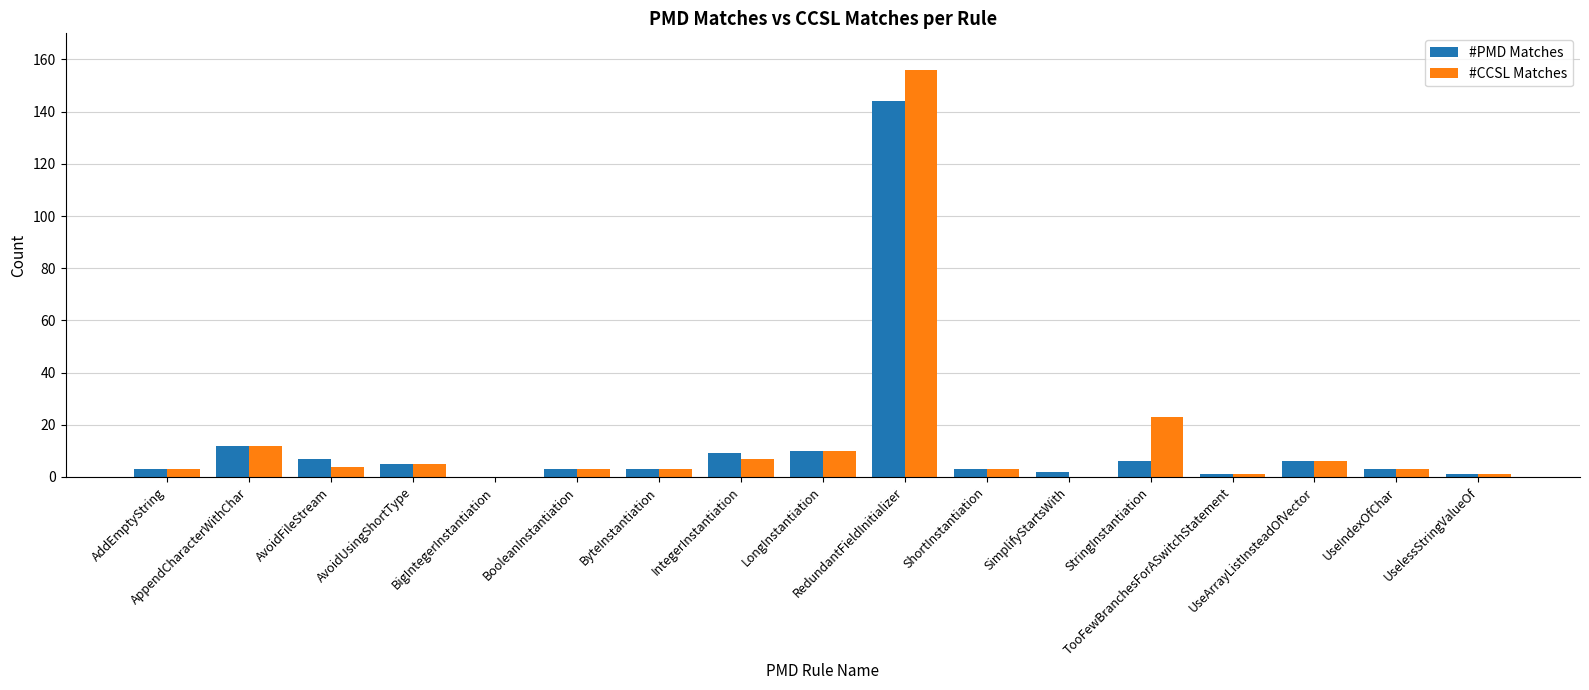

At which label is #PMD Matches closest to 72?

AppendCharacterWithChar